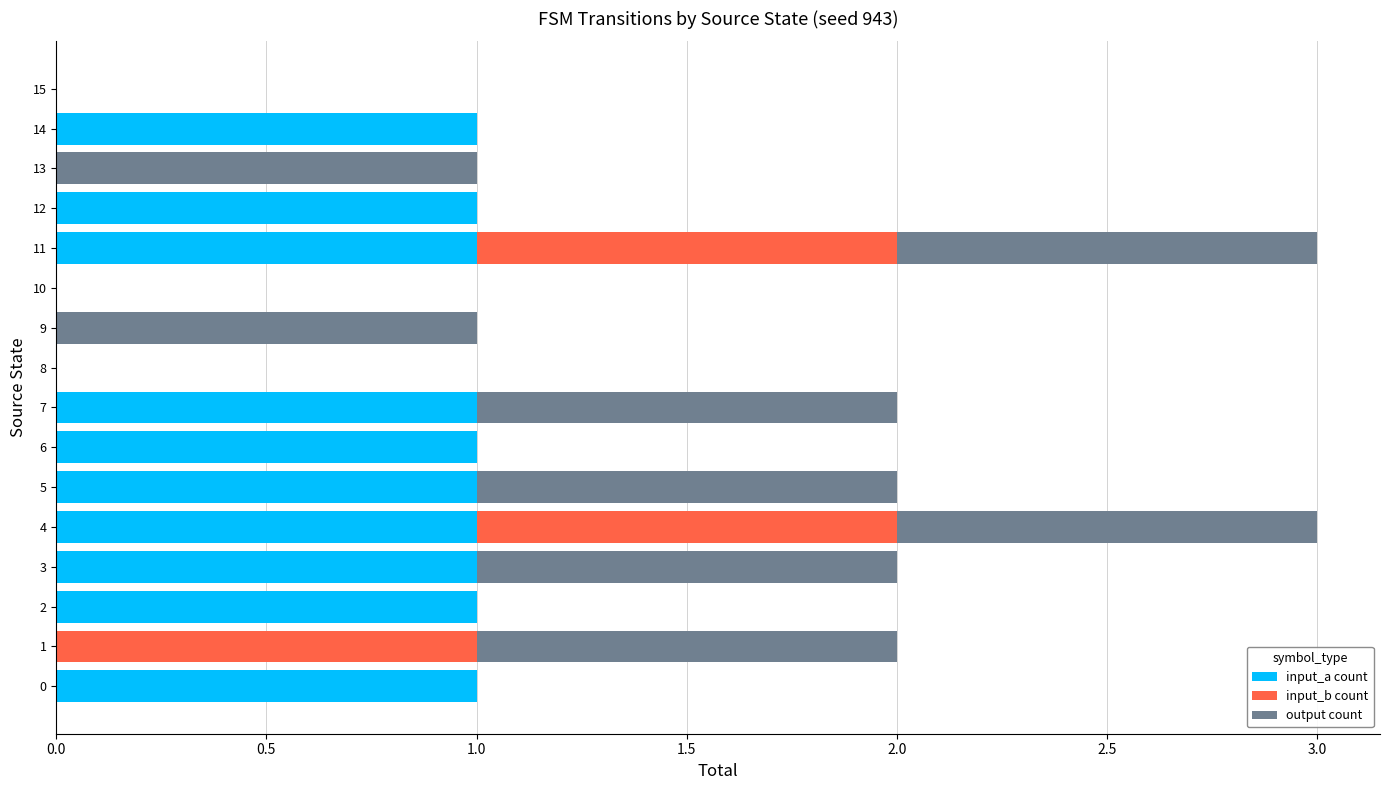

What is the total value across all series at 14?

1